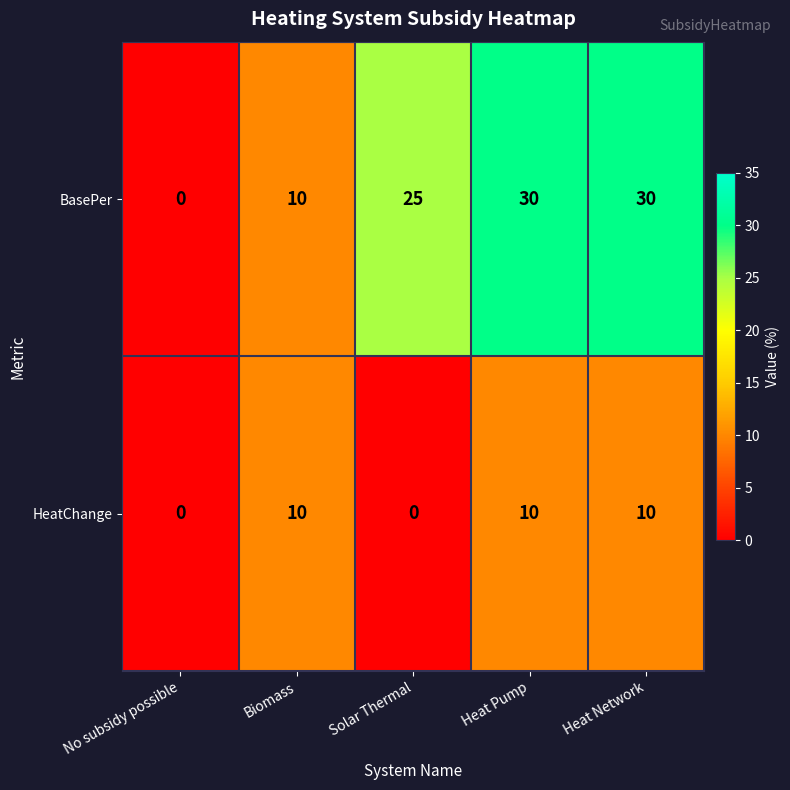

Rank the series by their maximum value, from highest to lowest.

BasePer, HeatChange